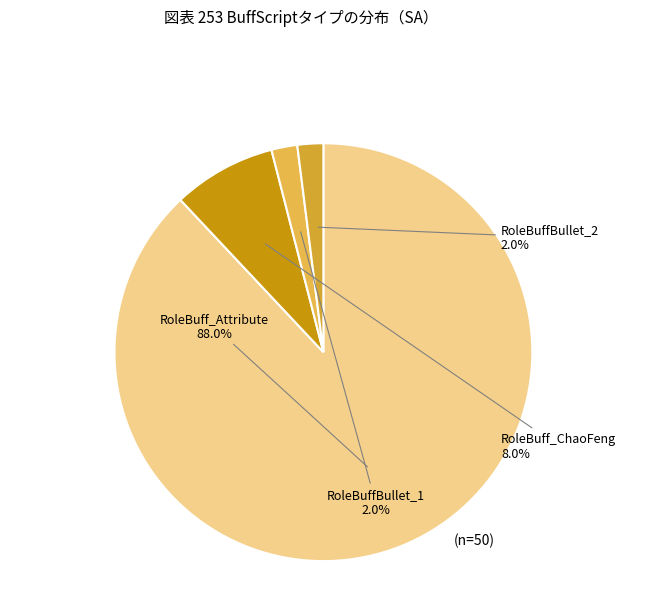

What percentage is the RoleBuffBullet_1 slice, to the nearest percent?

2%